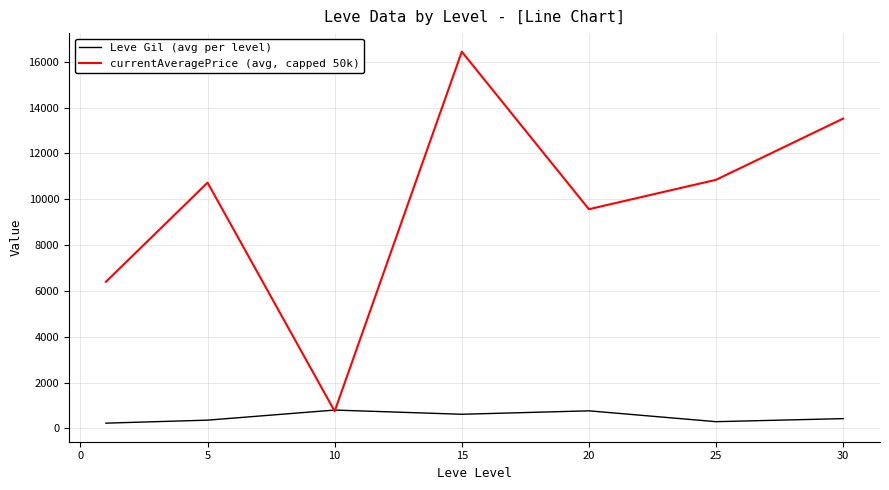

What is the sum of all Leve Gil (avg per level) values?

3515.8